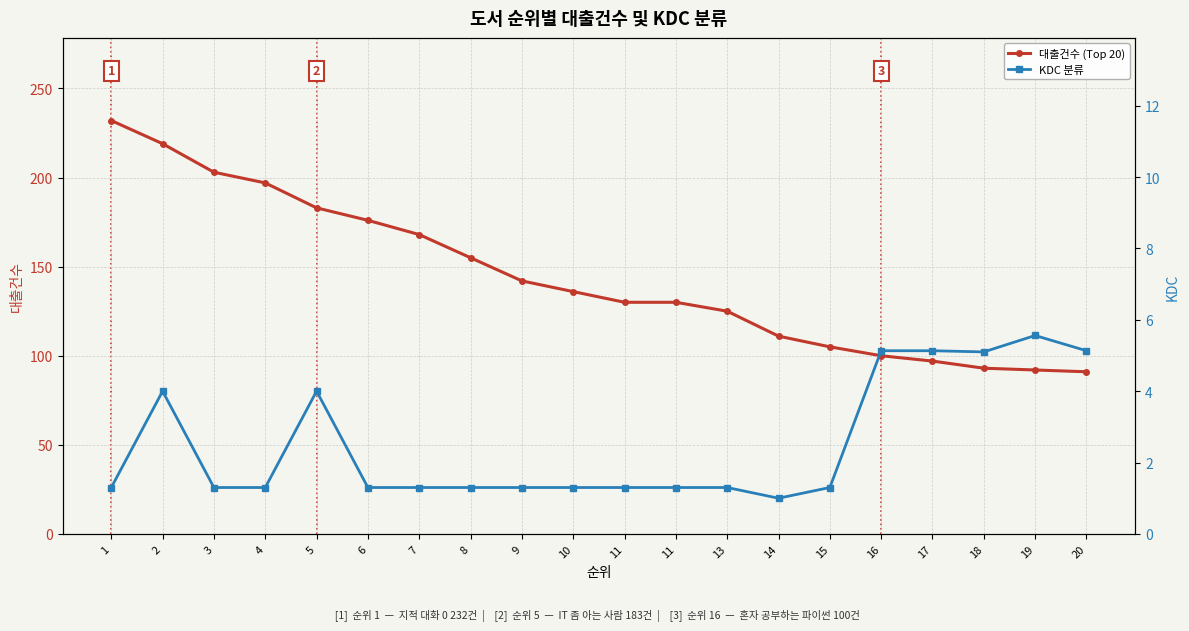

What is the difference between the highest and lowest values at 16?

94.9